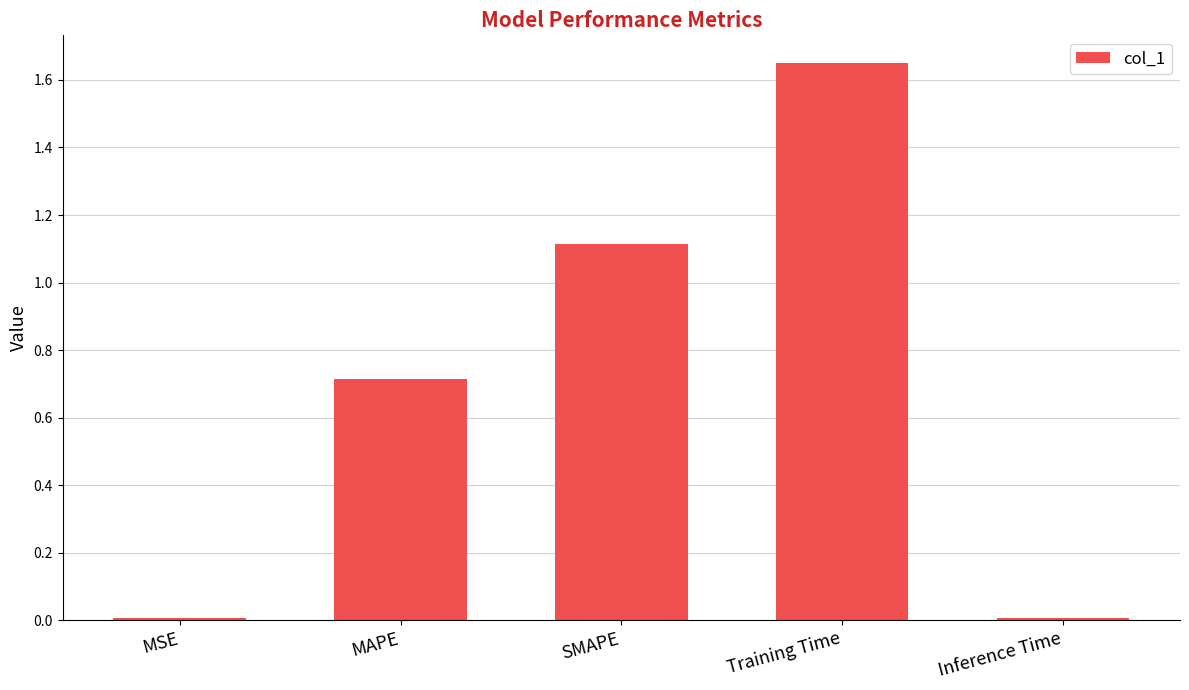

How many data points does each series have?

5